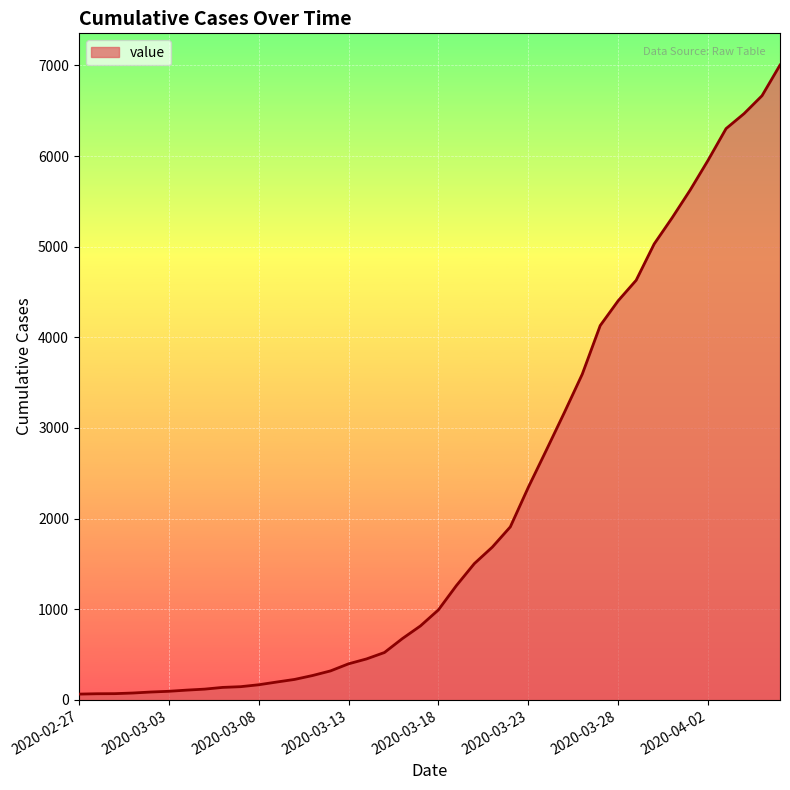

What is the difference between the maximum and minimum values?

6940